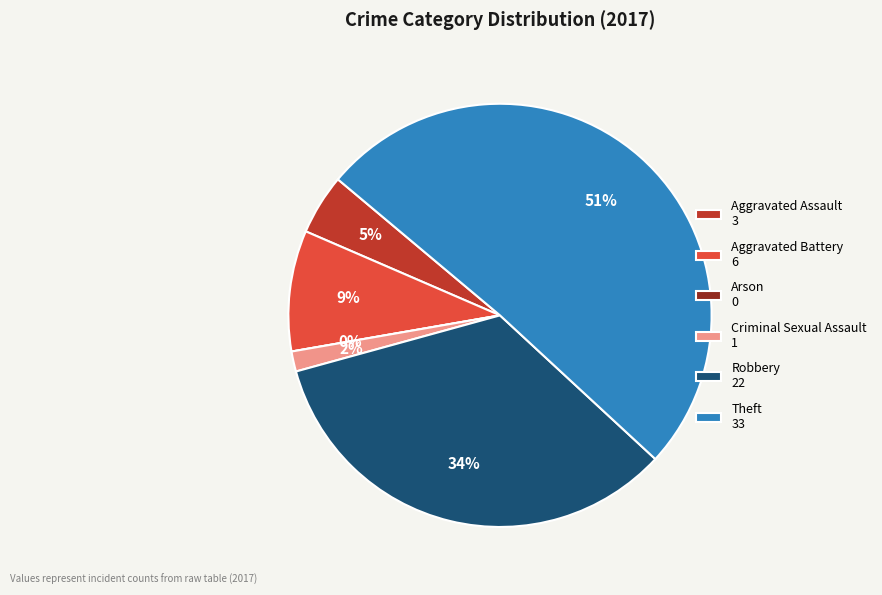

What is the majority slice?

Theft